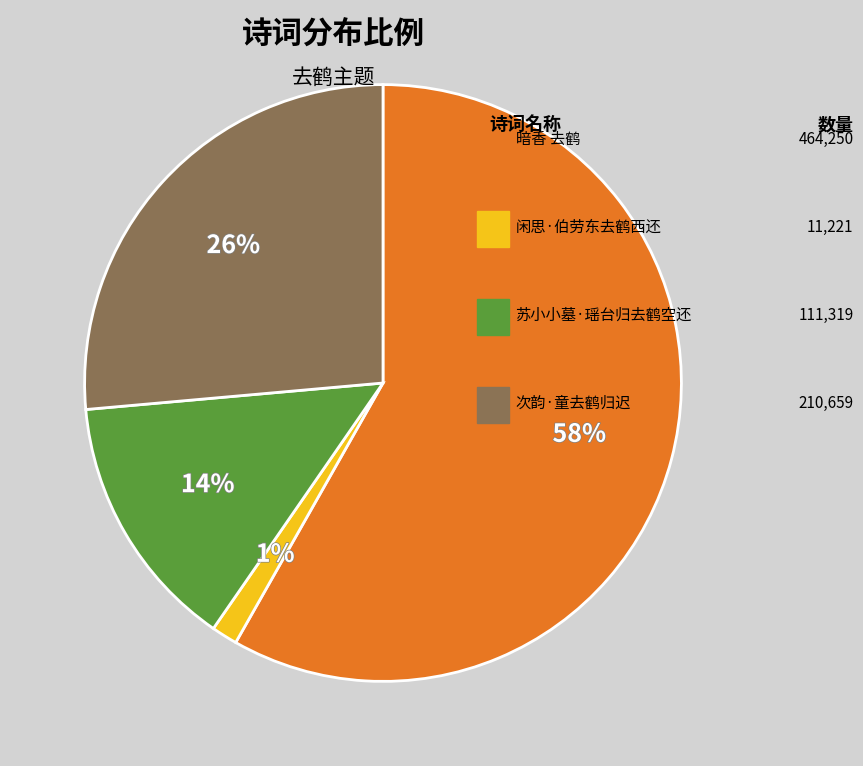

Is there a majority slice in this chart?

Yes